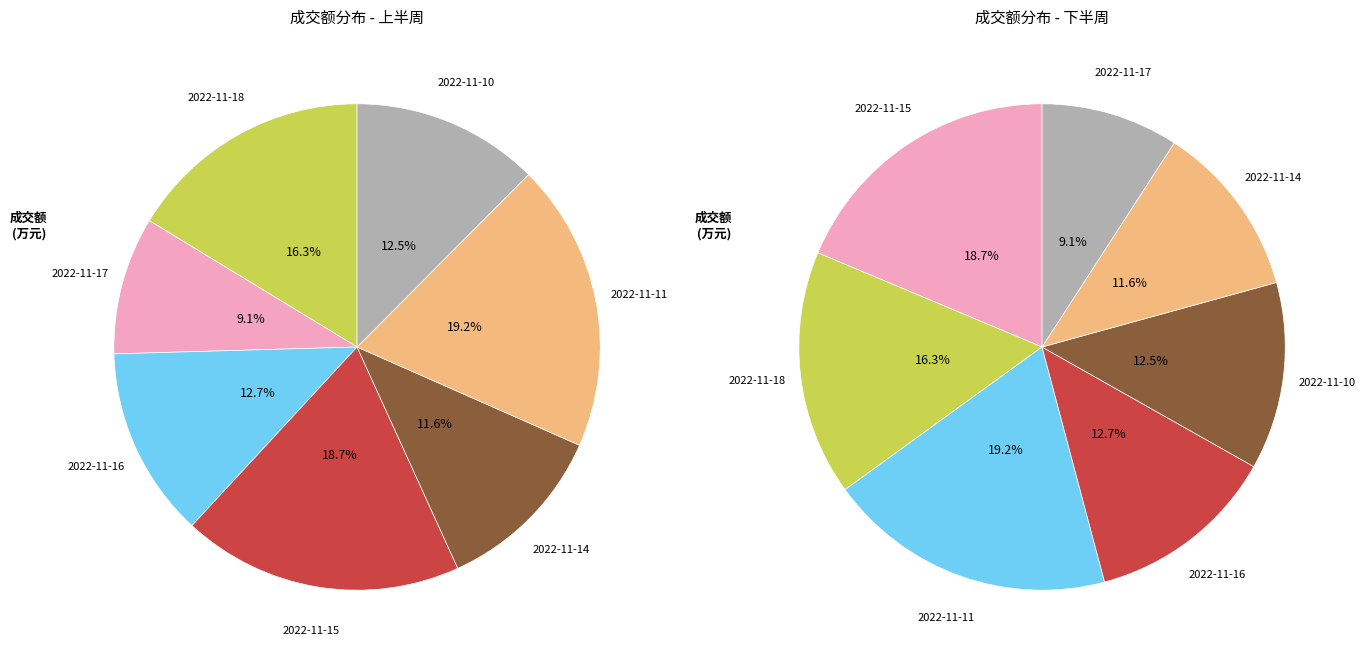

To the nearest percent, what is the difference between the 2022-11-16 and 2022-11-15 slice percentages?

6%